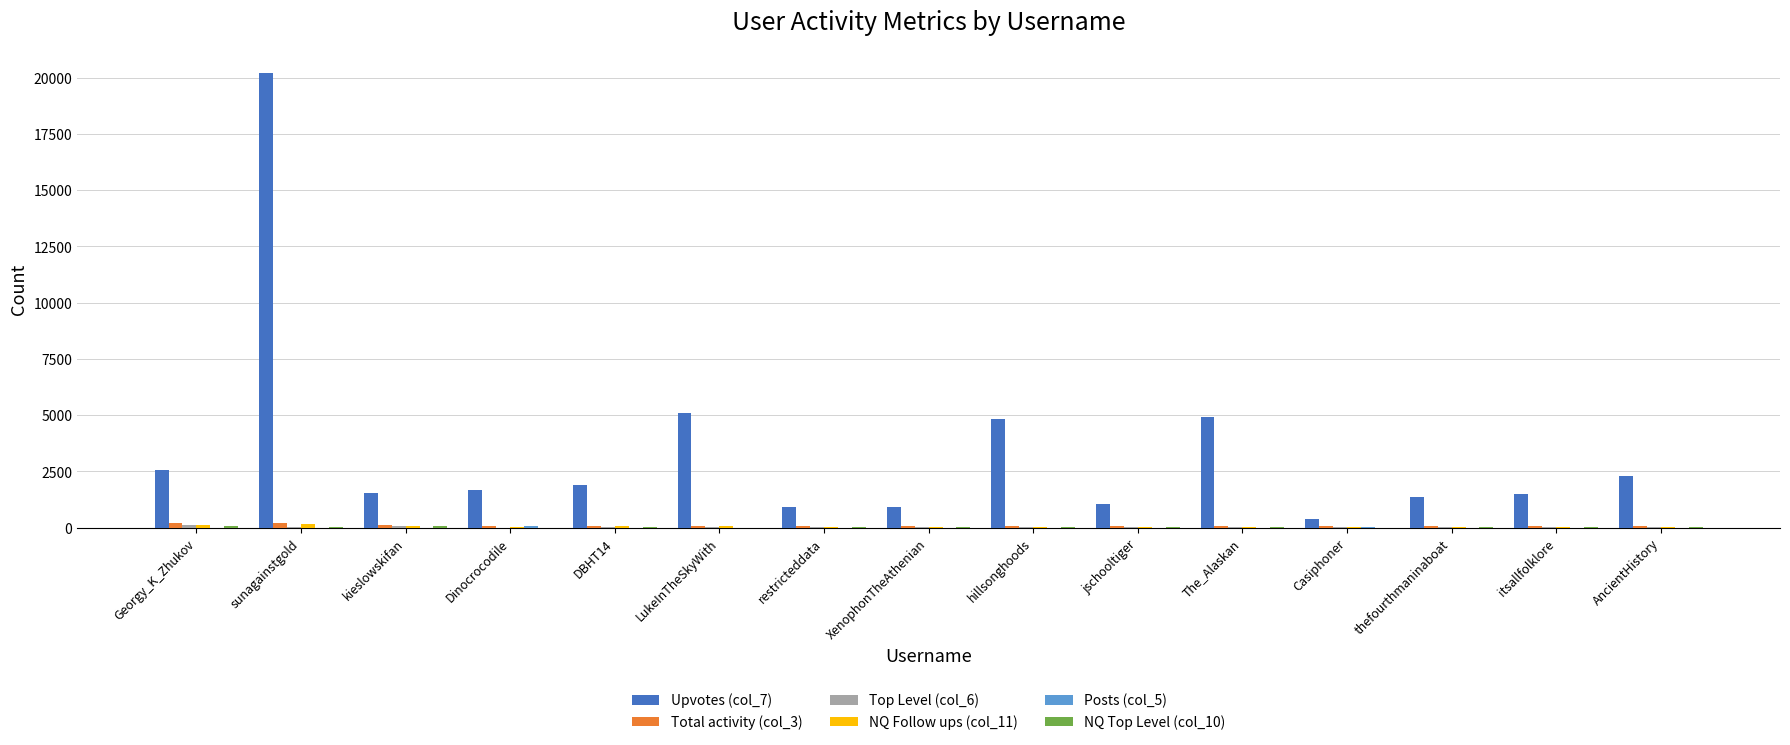

True or false: Upvotes (col_7) has a value of 2614 at kieslowskifan.

False